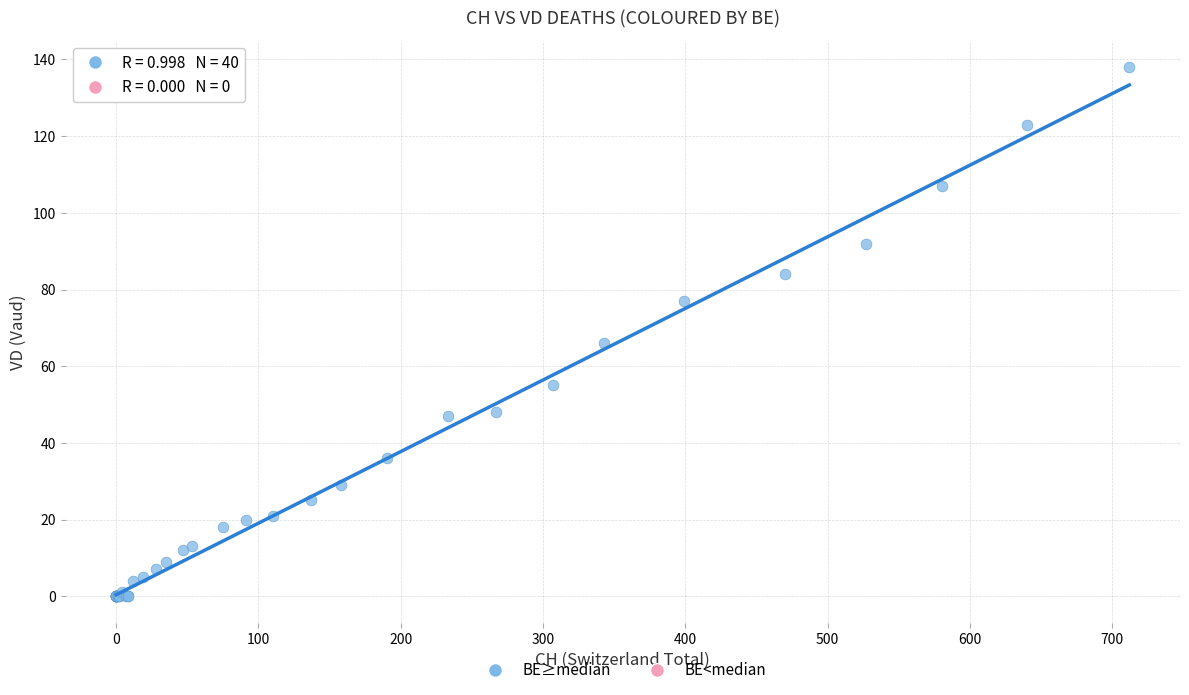

What Y value in the scatter plot is closest to 69?

66